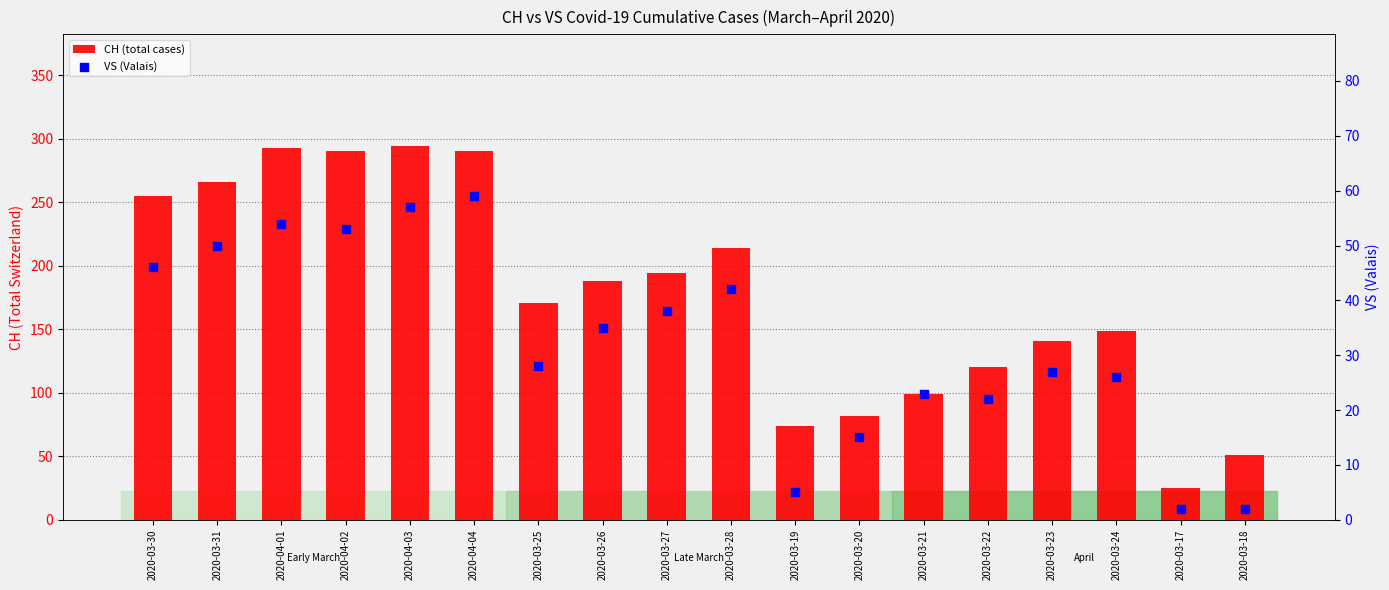

What is the total value across all series at 2020-04-01?

347